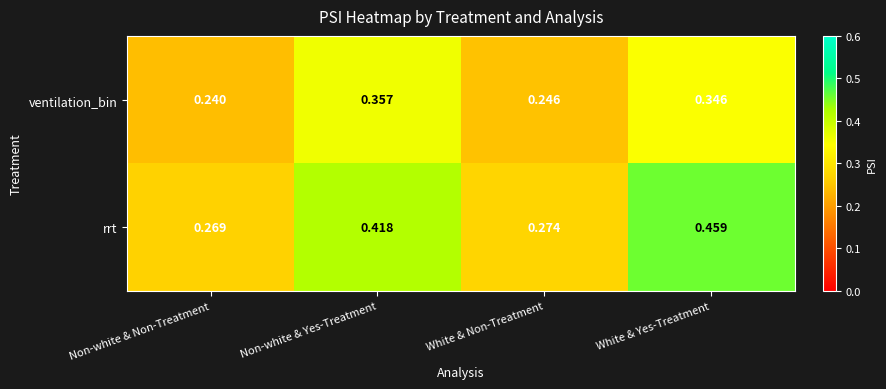

Rank the categories by rrt value from lowest to highest.

Non-white & Non-Treatment, White & Non-Treatment, Non-white & Yes-Treatment, White & Yes-Treatment